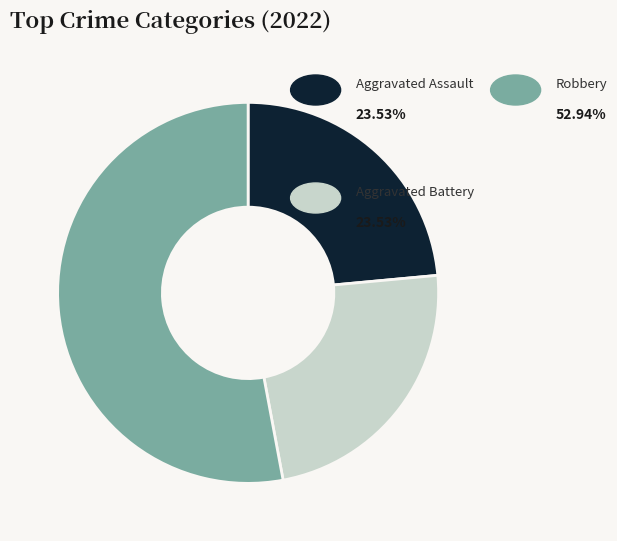

Does any single category account for the majority?

Yes